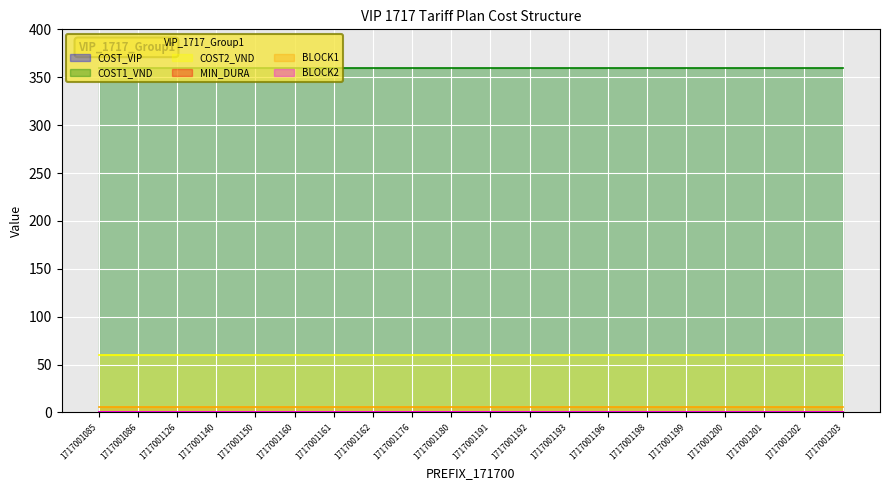

Rank the categories by BLOCK2 value from lowest to highest.

1717001085, 1717001086, 1717001126, 1717001140, 1717001150, 1717001160, 1717001161, 1717001162, 1717001176, 1717001180, 1717001191, 1717001192, 1717001193, 1717001196, 1717001198, 1717001199, 1717001200, 1717001201, 1717001202, 1717001203